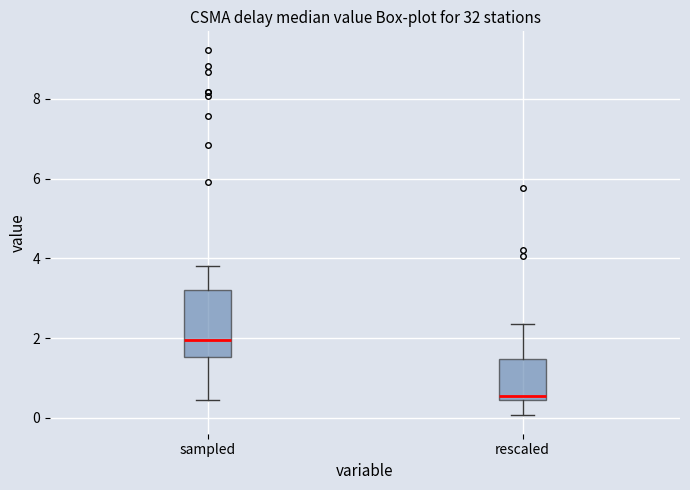

Comparing the boxes themselves (not the whiskers), which one is the tallest?

sampled